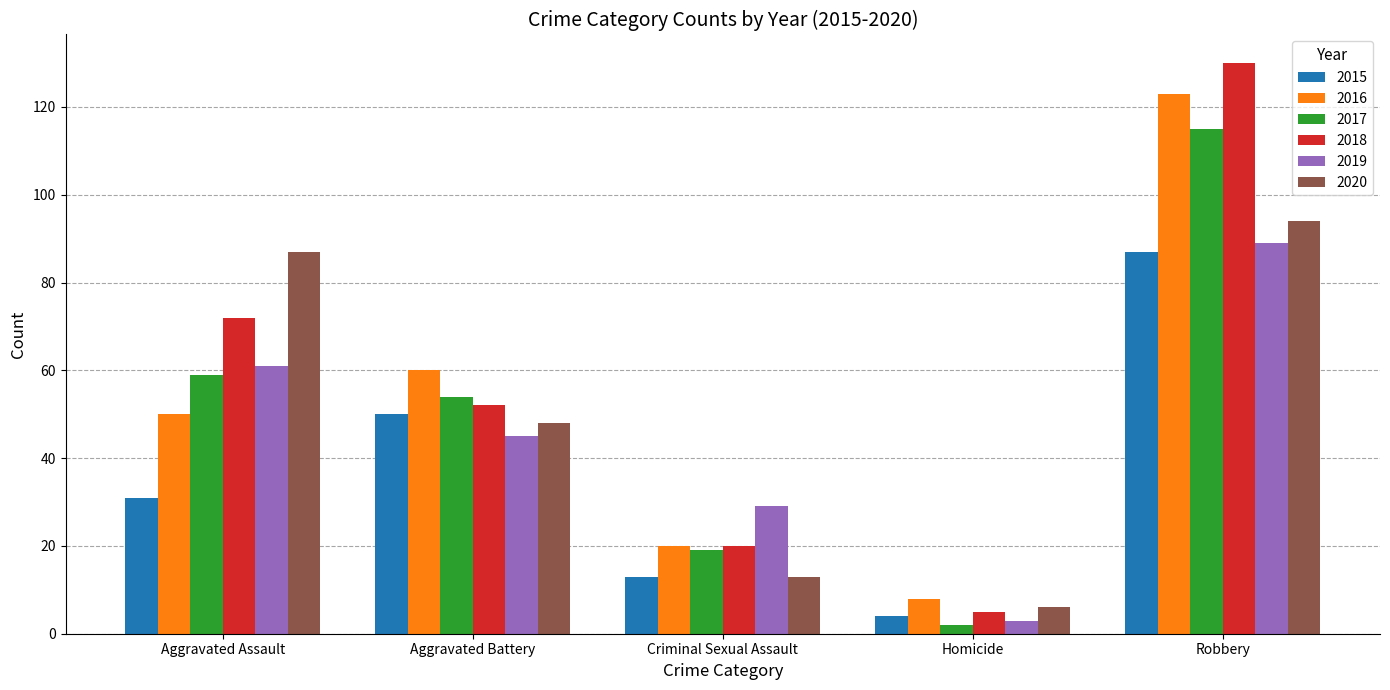

What are all the series names shown in the legend?

2015, 2016, 2017, 2018, 2019, 2020